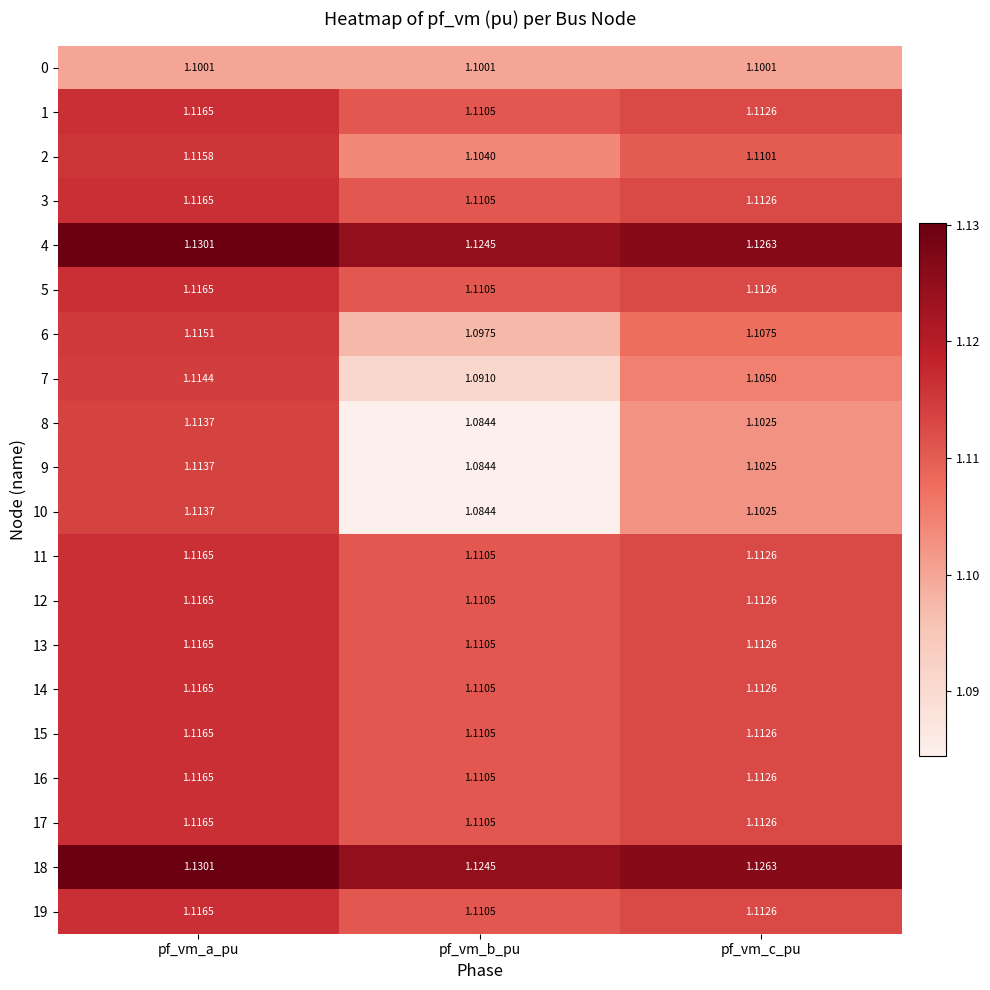

Is the value of 14 at pf_vm_c_pu greater than the value of 5 at pf_vm_b_pu?

Yes